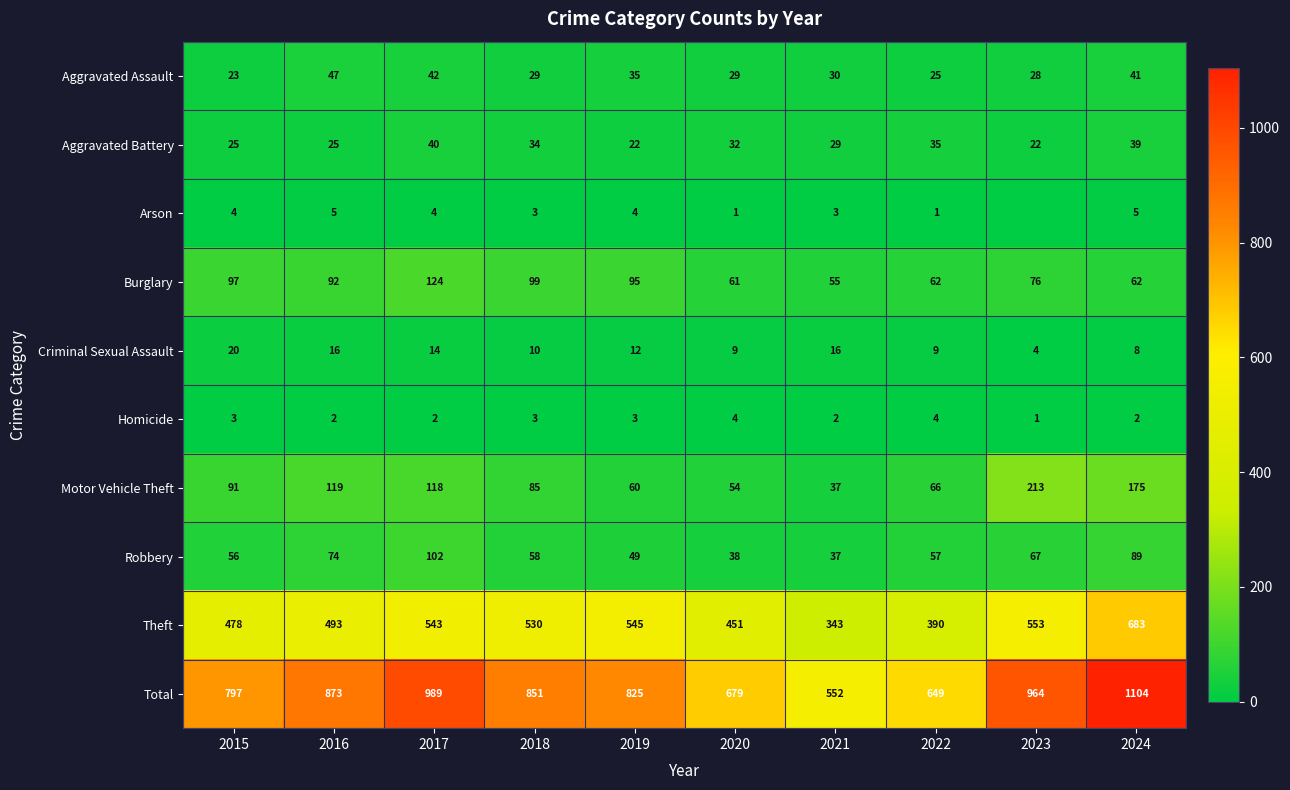

The Total series shows 797 at 2015. True or false?

True